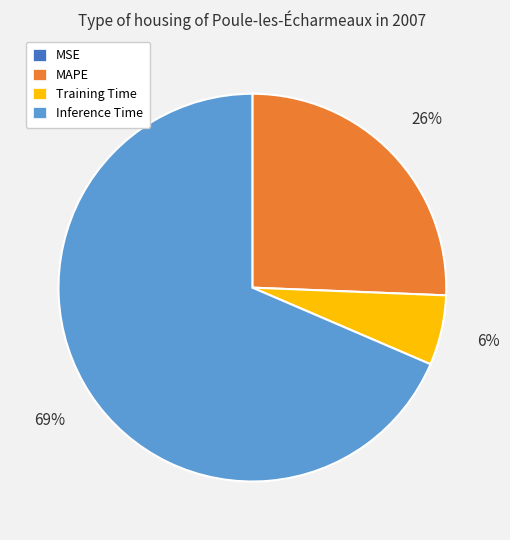

Which has a higher value, Inference Time or MAPE?

Inference Time